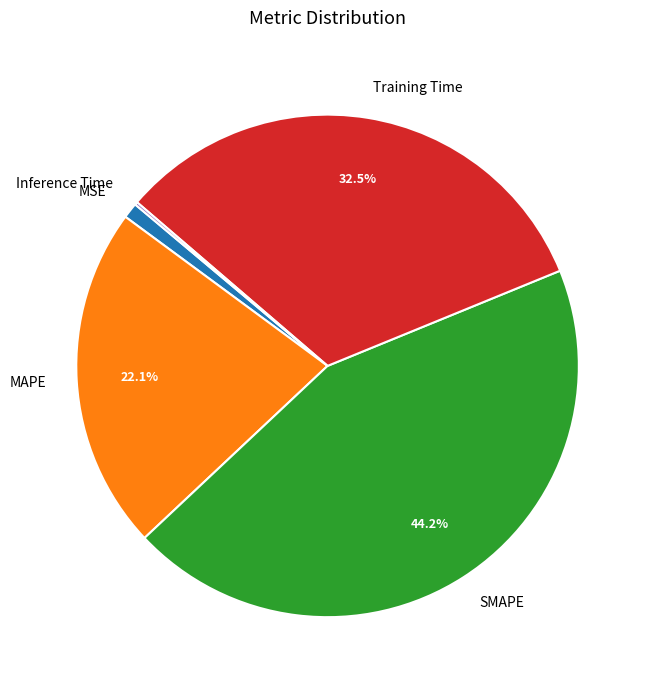

What is the largest slice in the pie chart?

SMAPE